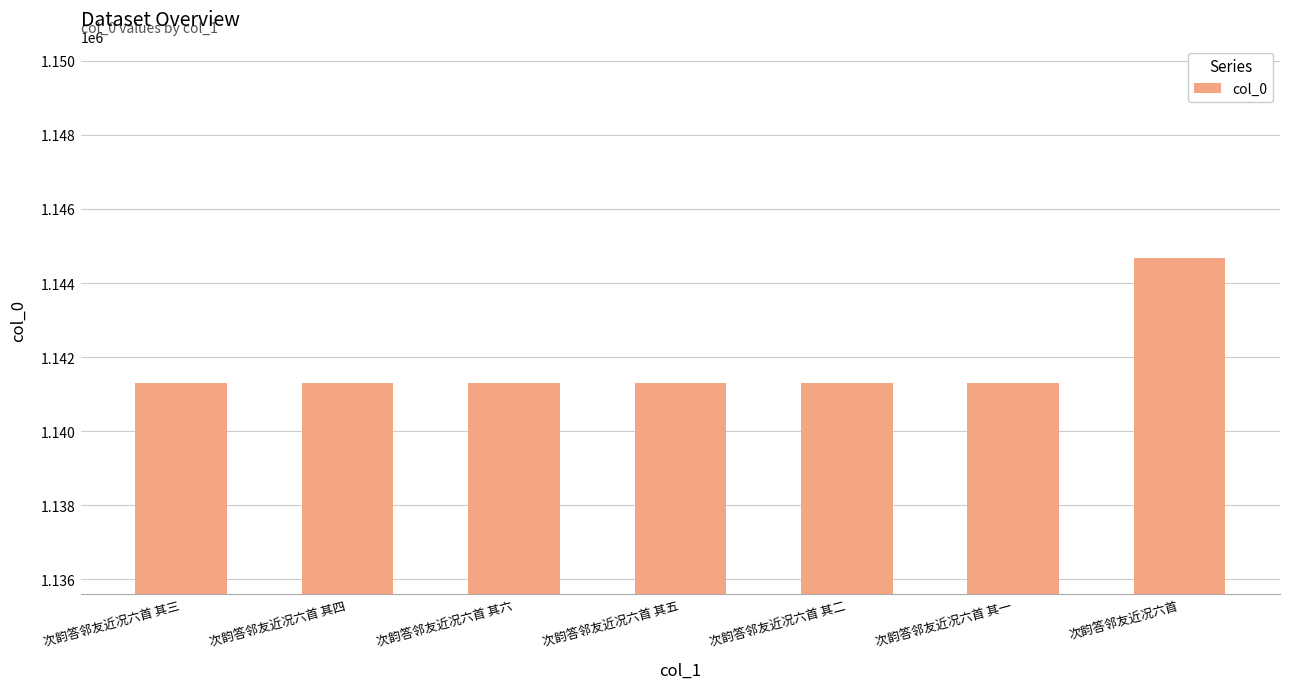

What is the minimum value shown in the chart?

1141298